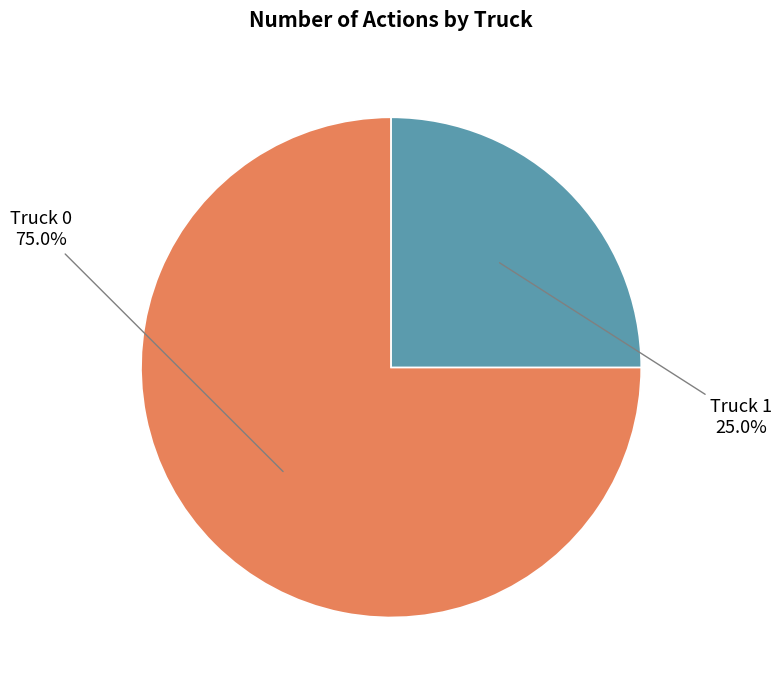

How many slices are in this pie chart?

2